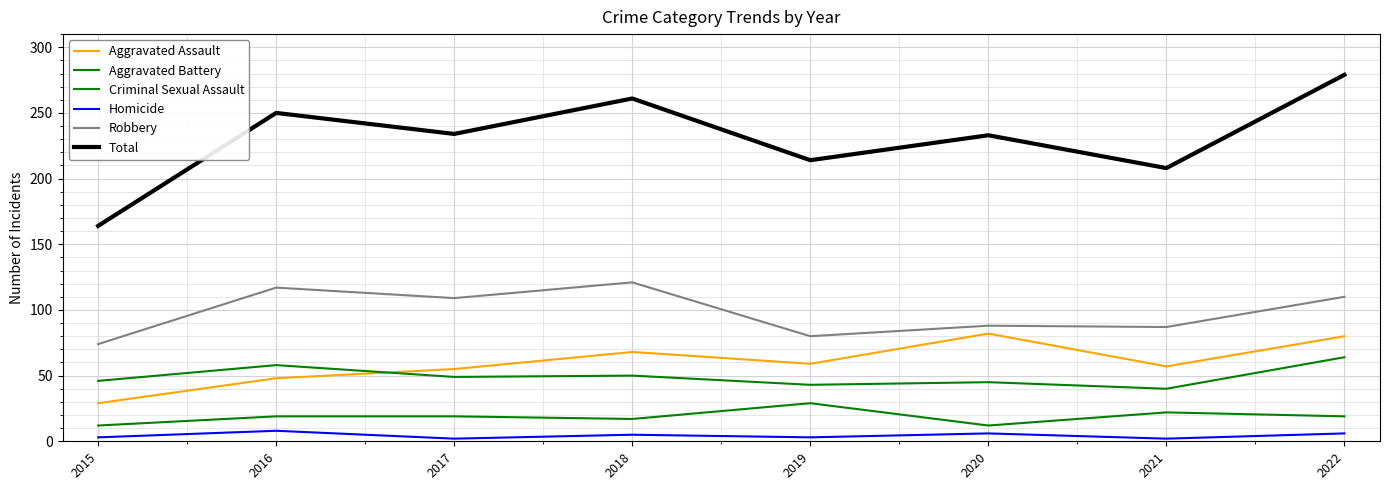

True or false: Aggravated Battery and Robbery cross at least once.

False